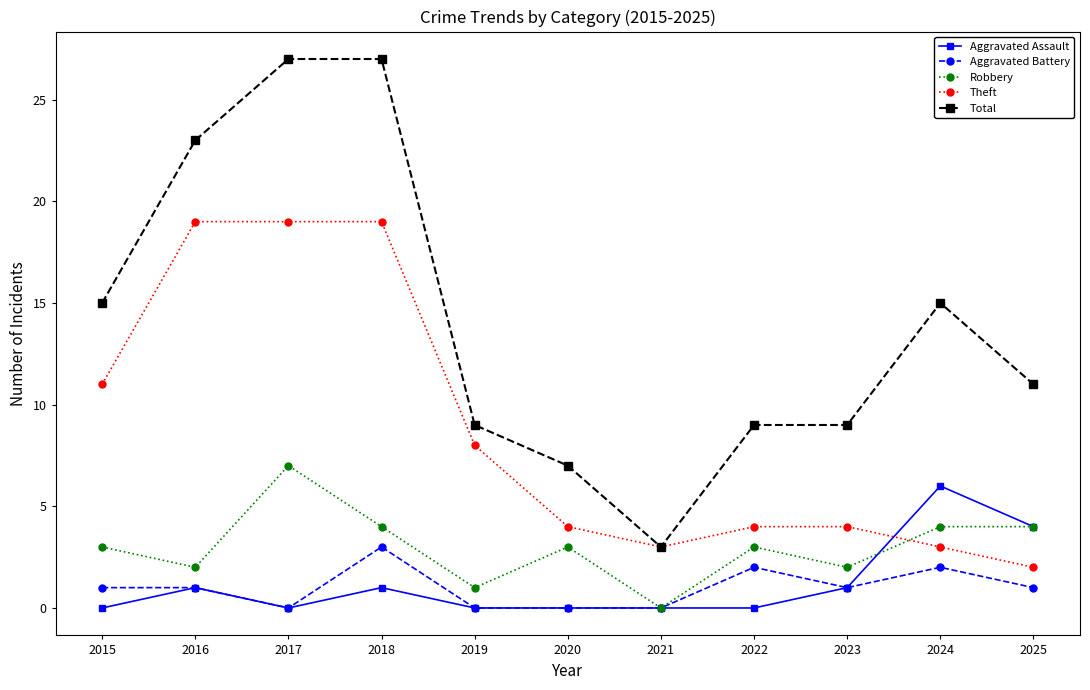

Which series has the largest total across all categories?

Total